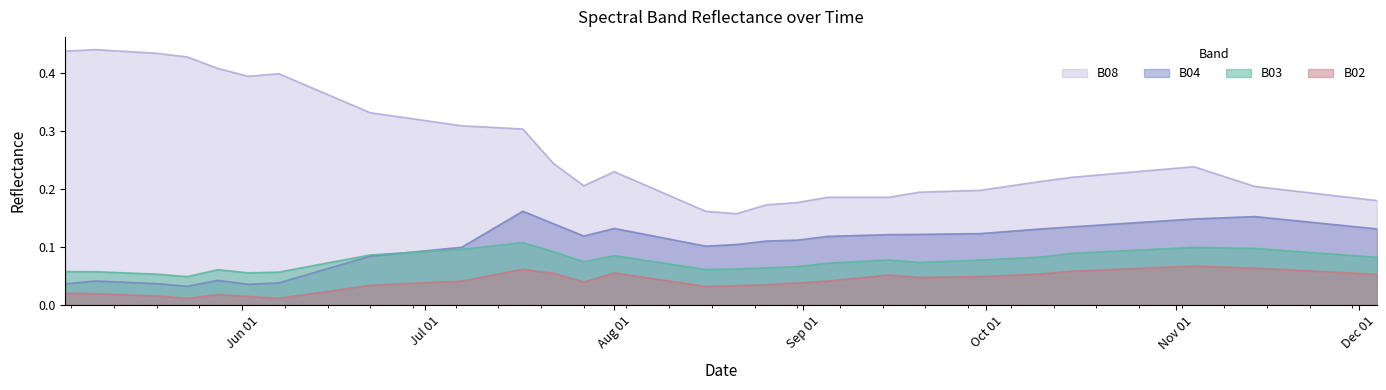

Is the value of B02 at 2021-08-11 greater than the value of B04 at 2021-12-04?

No